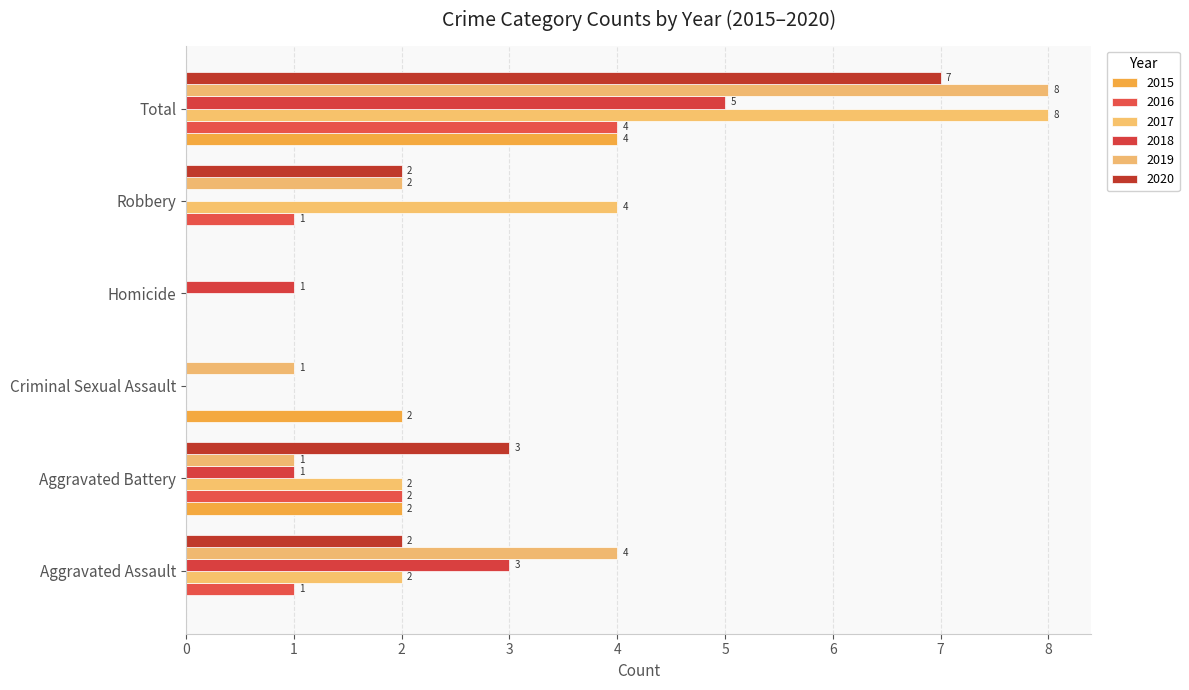

How many values in 2017 are above zero?

4